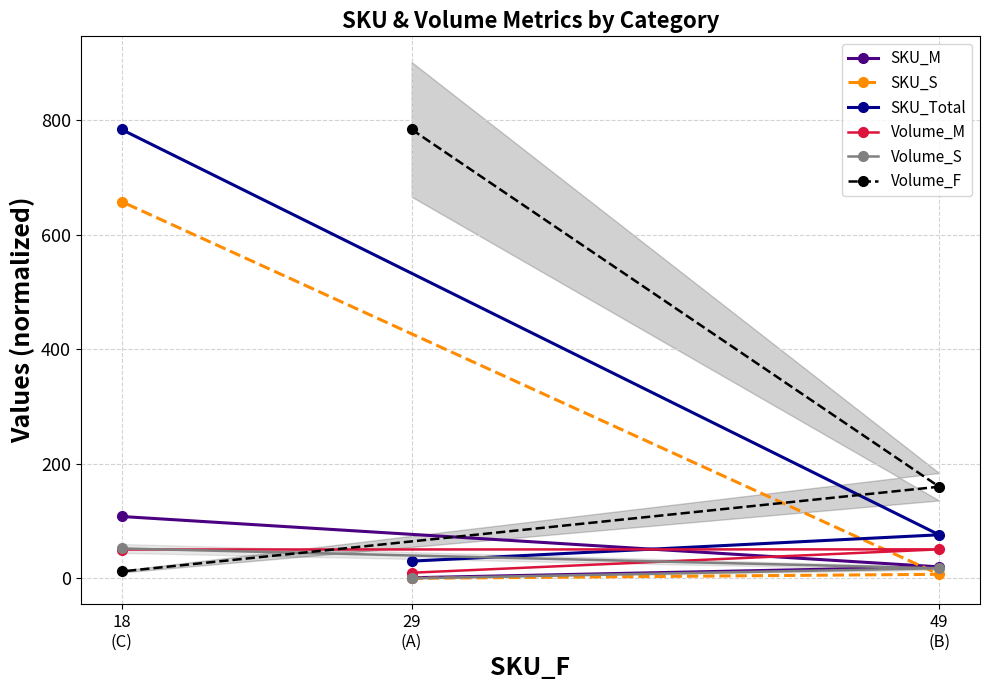

What is the value of the SKU_S point at the 1st from the left?

658.0